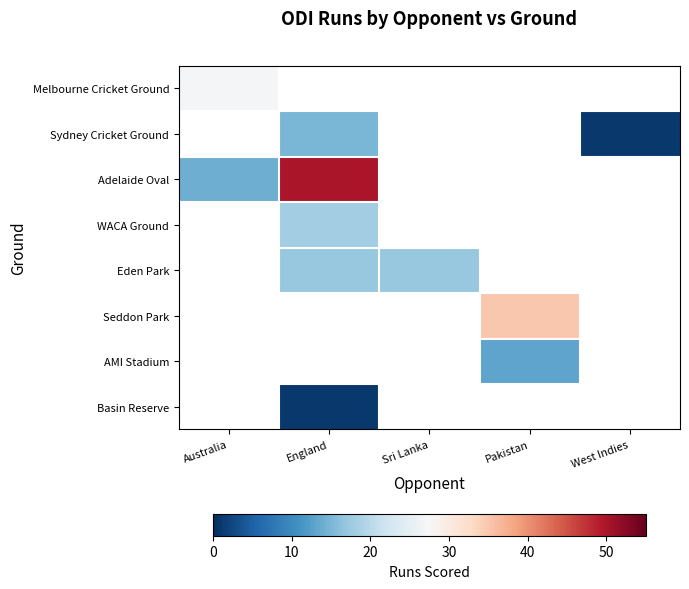

What is the greatest value displayed?

50.0